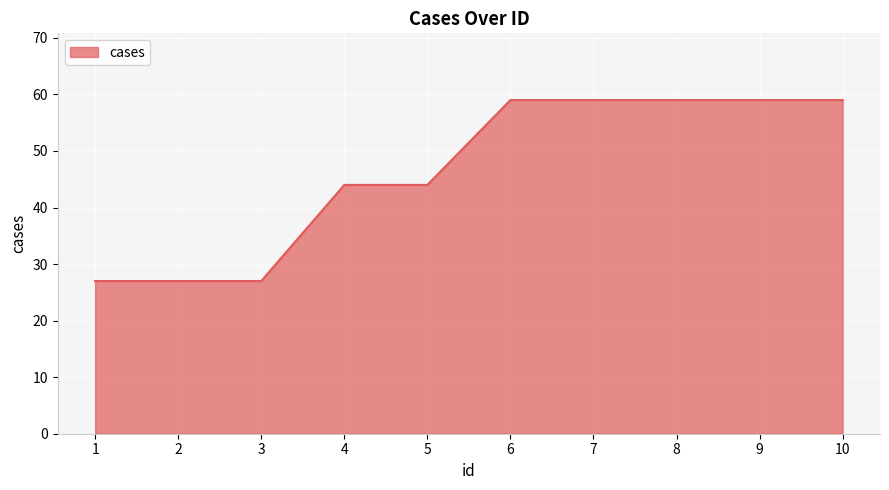

What is the difference between the maximum and minimum values?

32